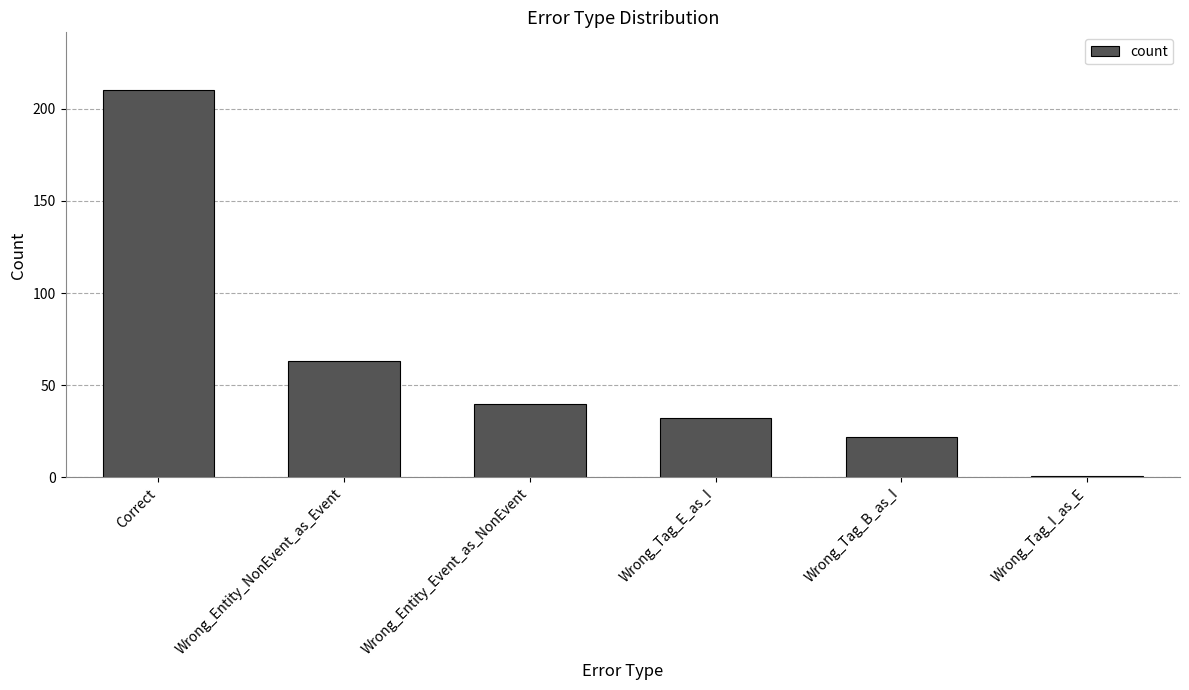

What position from the right is Wrong_Tag_E_as_I?

3